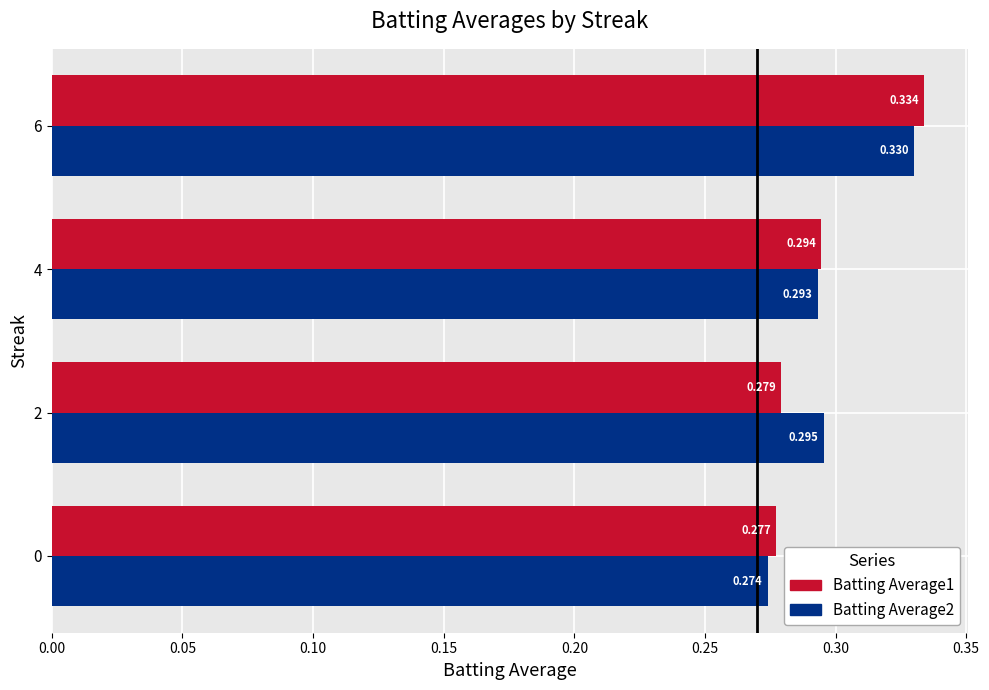

Is the value of Batting Average1 at 0 greater than the value of Batting Average2 at 2?

No